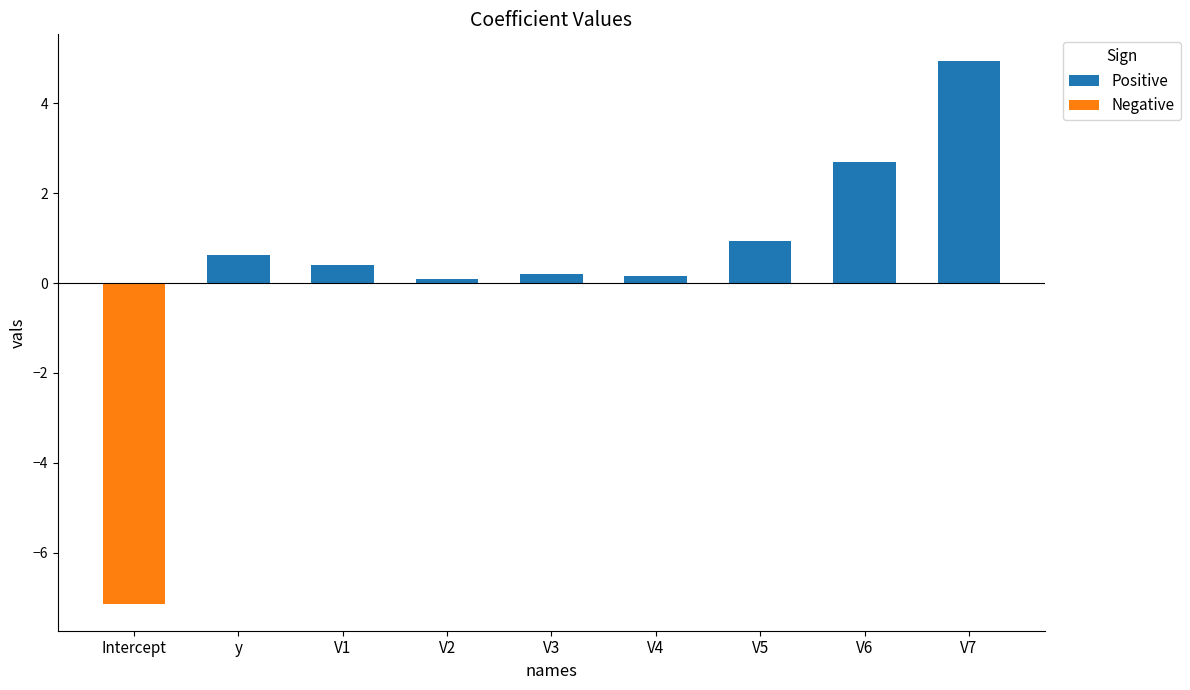

Which series has the largest range (max minus min)?

Negative